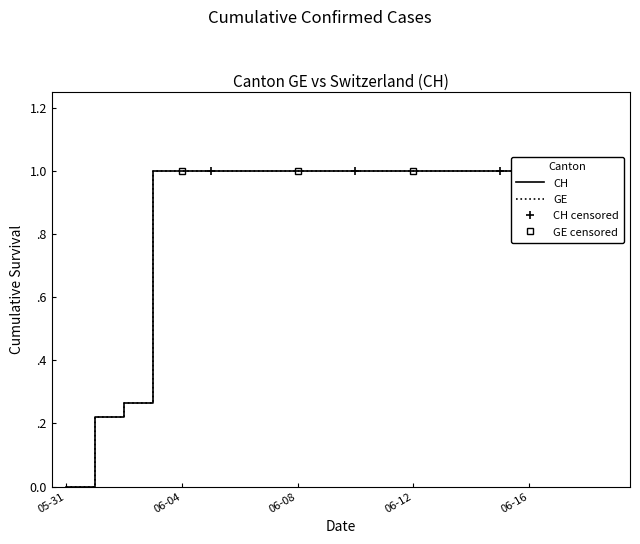

True or false: GE and CH cross at least once.

False